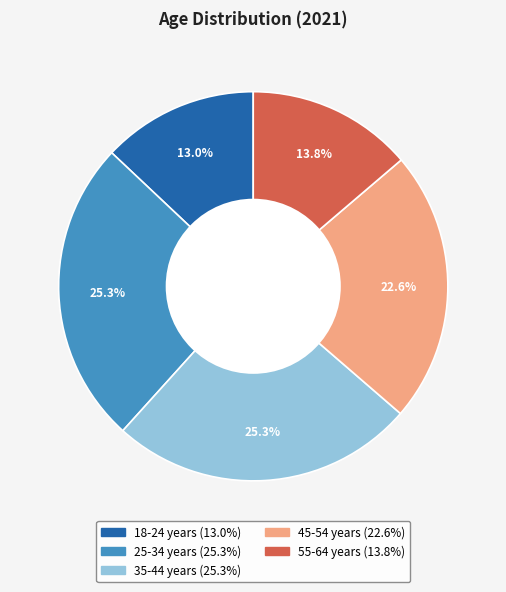

What is the smallest slice in the pie chart?

18-24 years